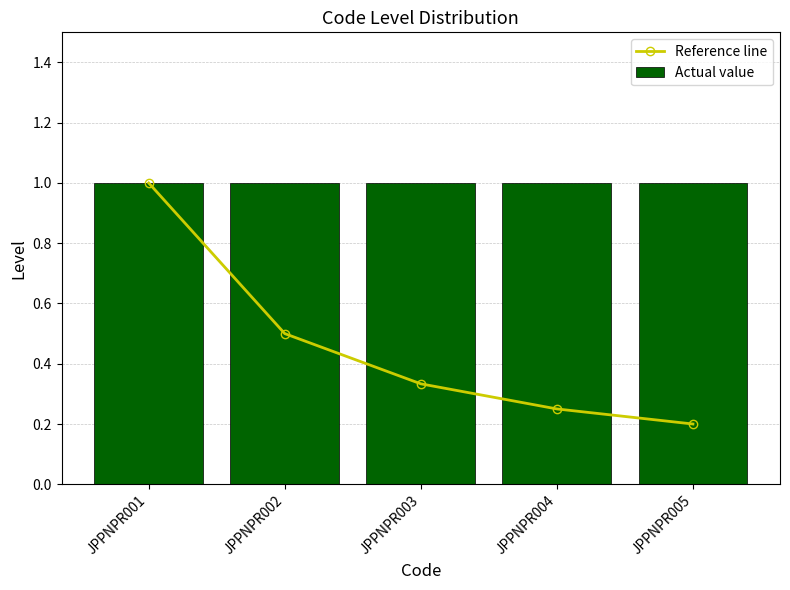

Reading right to left, extract all data points from this chart.

Reference line: JPPNPR005=0.2	JPPNPR004=0.2	JPPNPR003=0.3	JPPNPR002=0.5	JPPNPR001=1.0
Actual value: JPPNPR005=1.0	JPPNPR004=1.0	JPPNPR003=1.0	JPPNPR002=1.0	JPPNPR001=1.0